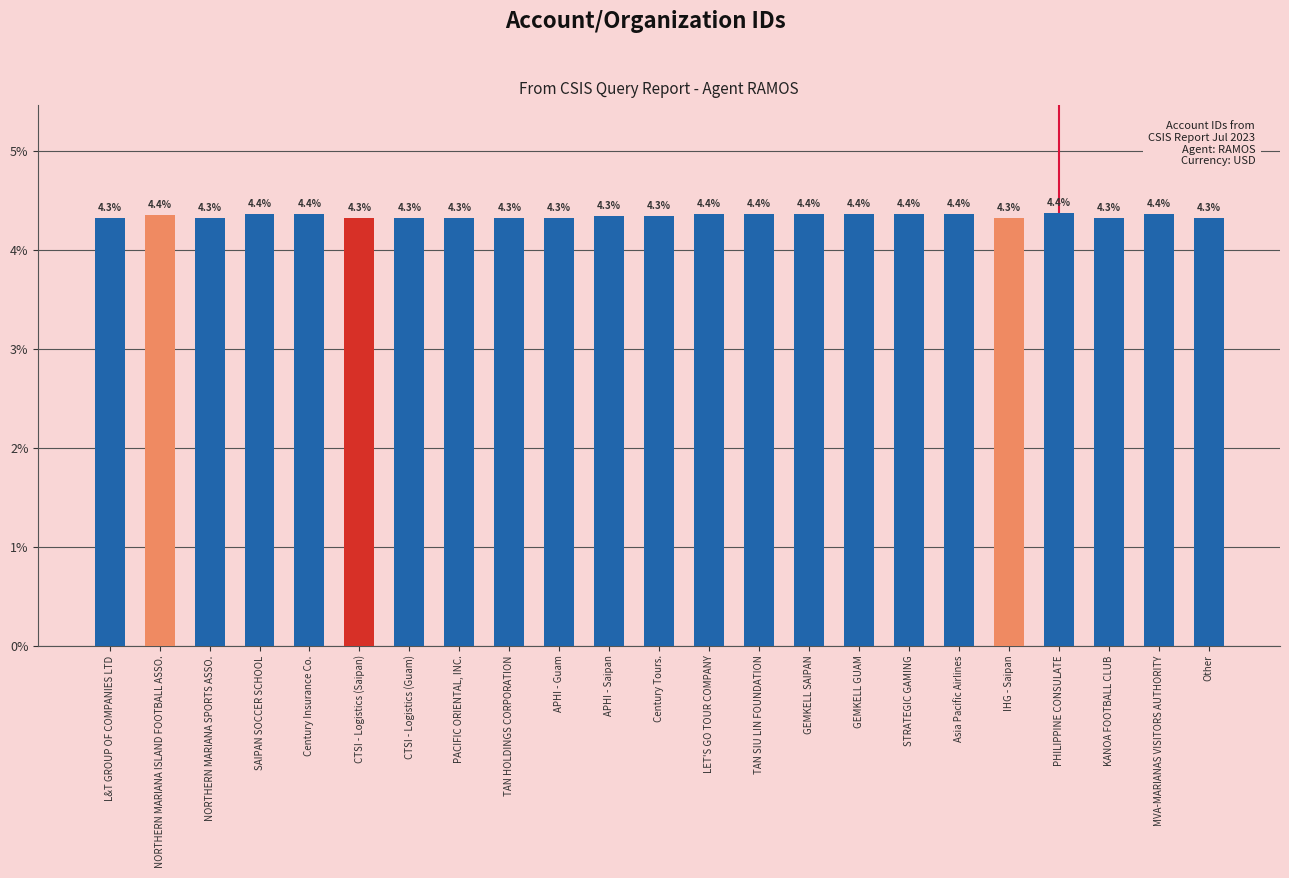

Are the bars horizontal?

No